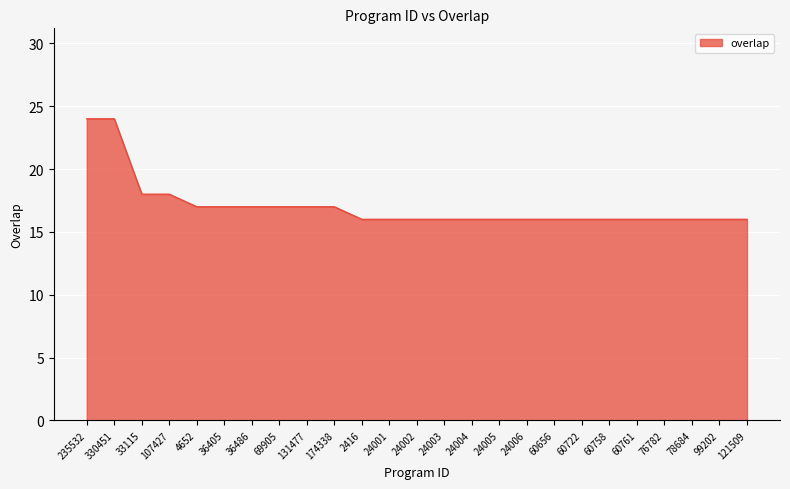

Reading left to right, transcribe all the data shown in this chart.

24	24	18	18	17	17	17	17	17	17	16	16	16	16	16	16	16	16	16	16	16	16	16	16	16